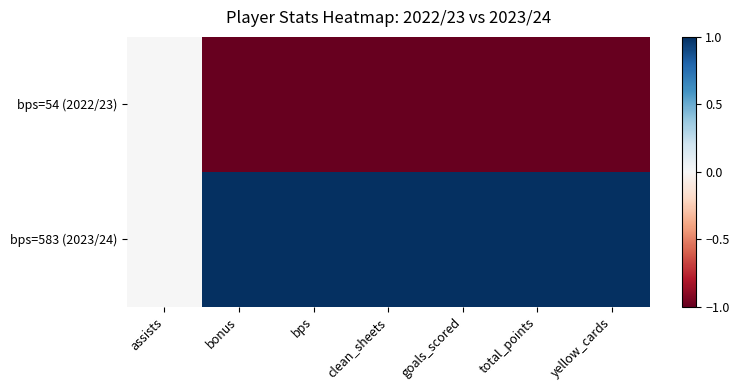

At which category is the sum across all series the highest?

assists